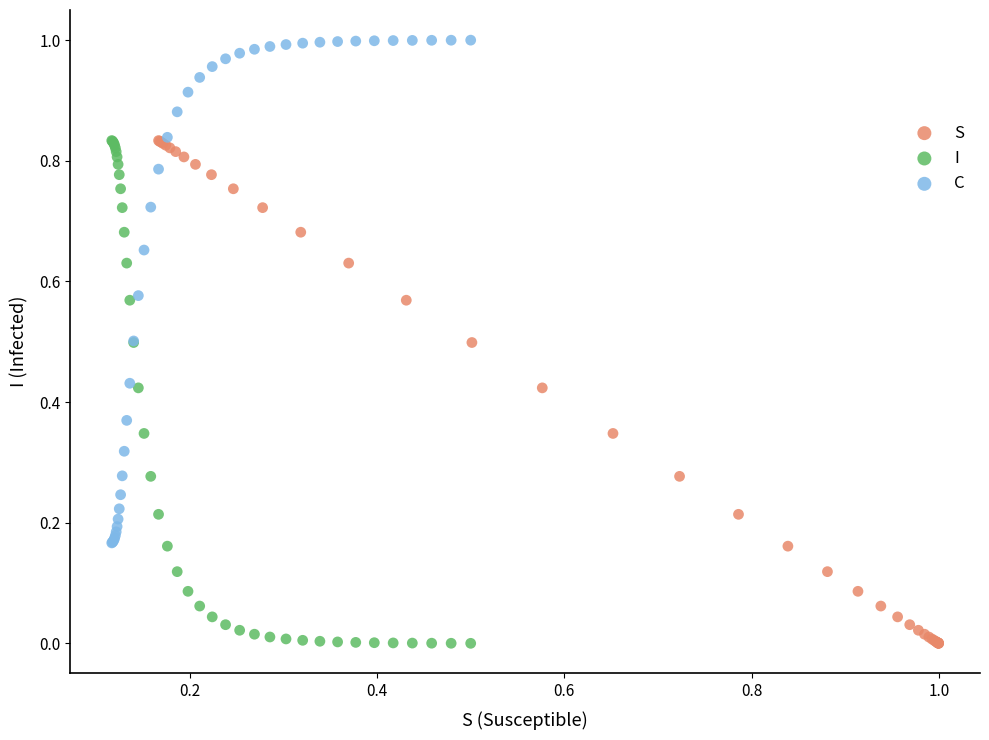

What are all the series names shown in the legend?

S, I, C